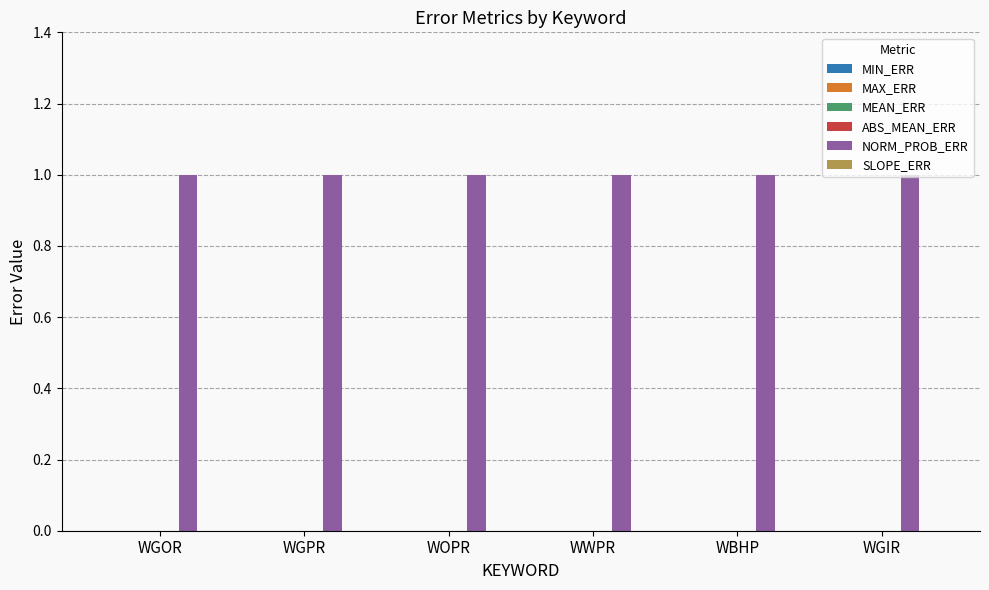

Is the value of NORM_PROB_ERR at WBHP greater than the value of MAX_ERR at WGIR?

Yes